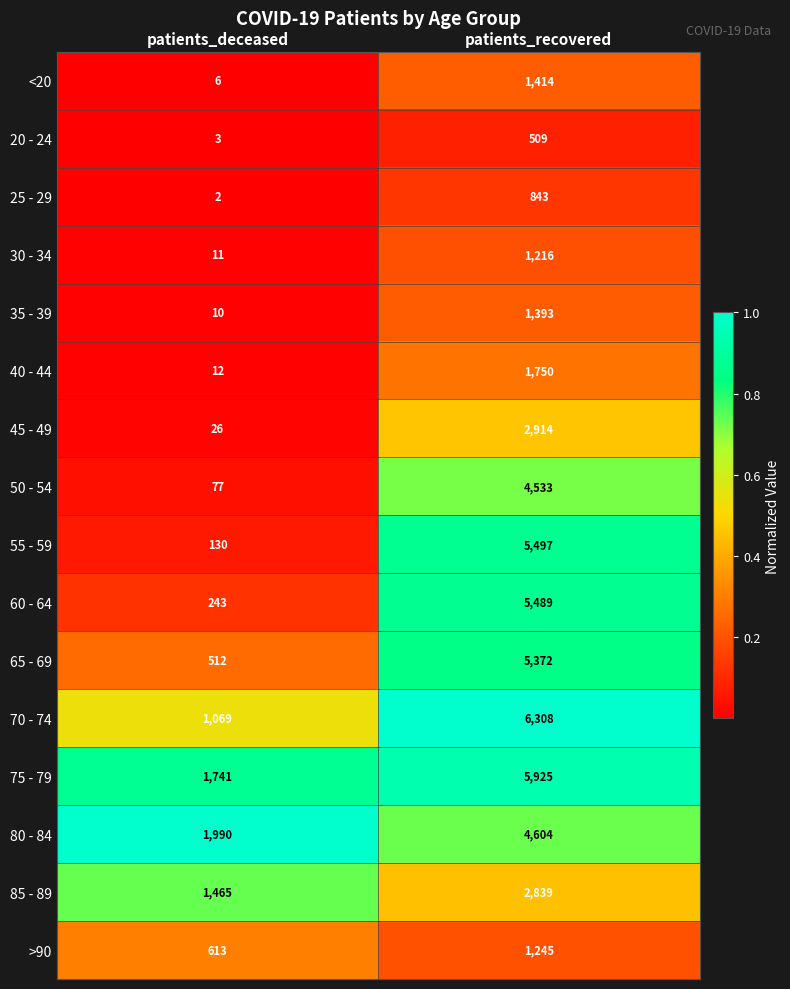

Count the number of data series in this chart.

16